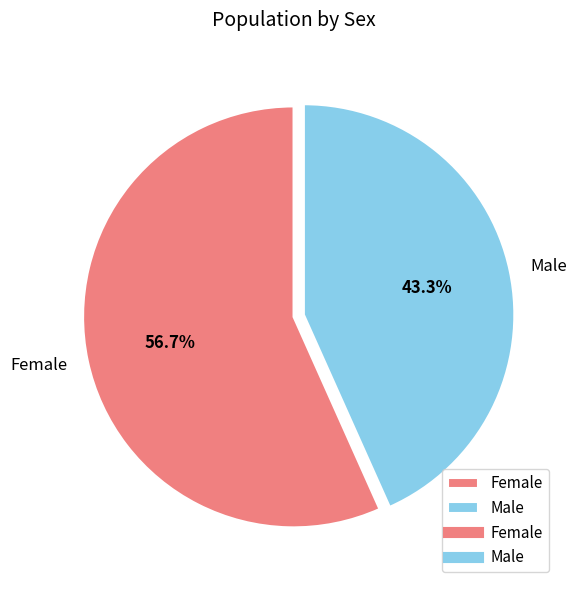

The Male slice represents 55% of the pie. True or false?

False